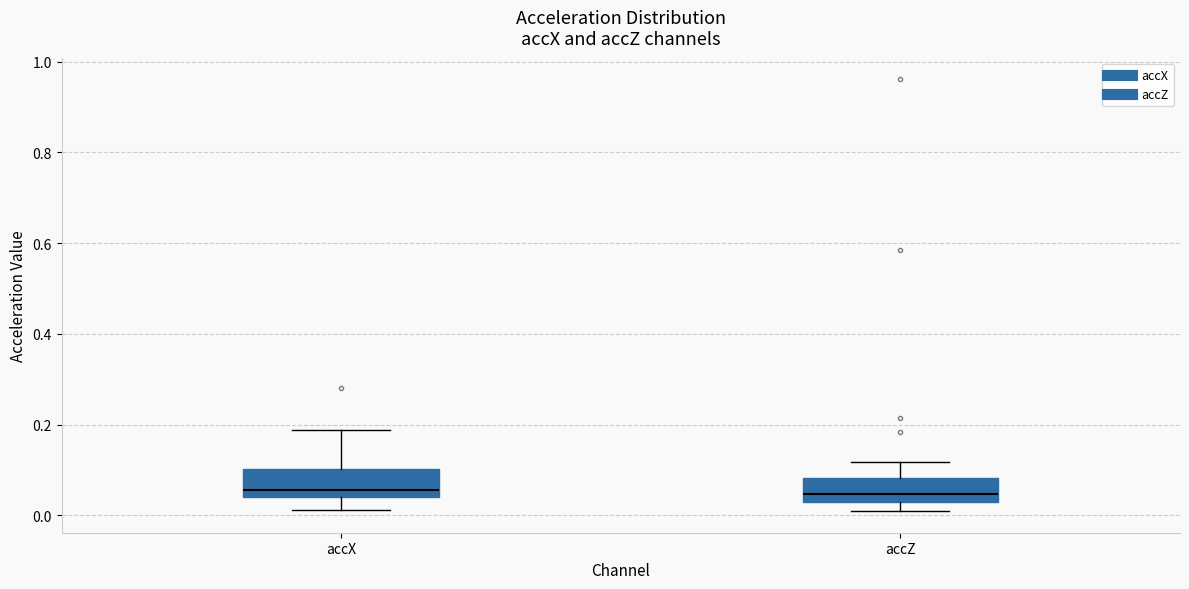

Where does the median line of the box for accX sit on the y-axis? The values are not printed on the chart, so give them approximately, as read against the axis.

0.06